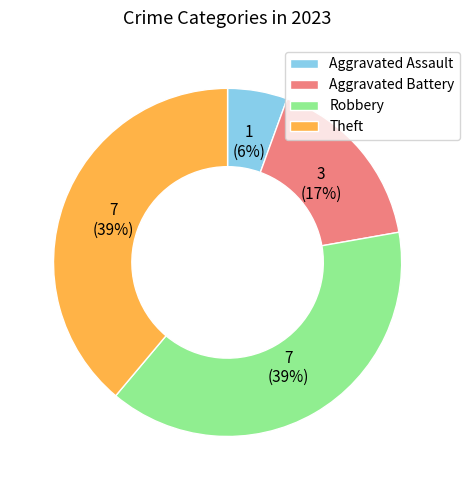

Between Theft and Aggravated Battery, which is larger?

Theft